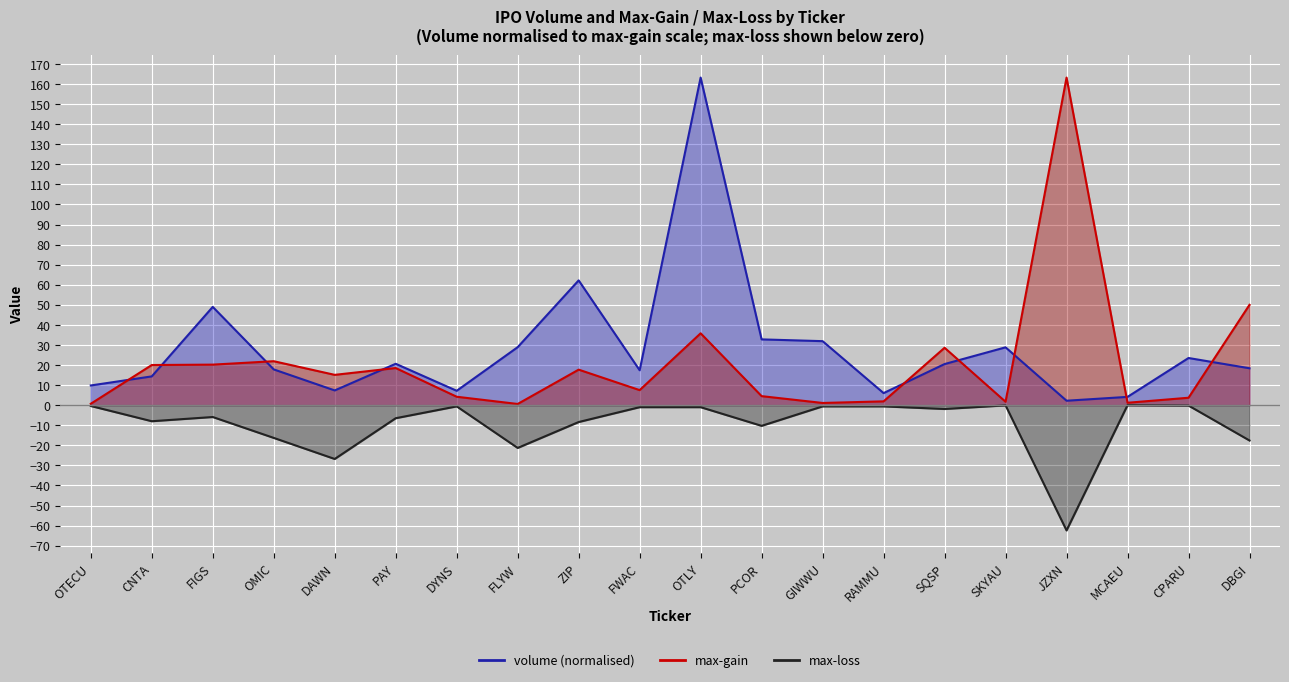

What is the sum of the max-loss values at OMIC and FLYW?

-37.6